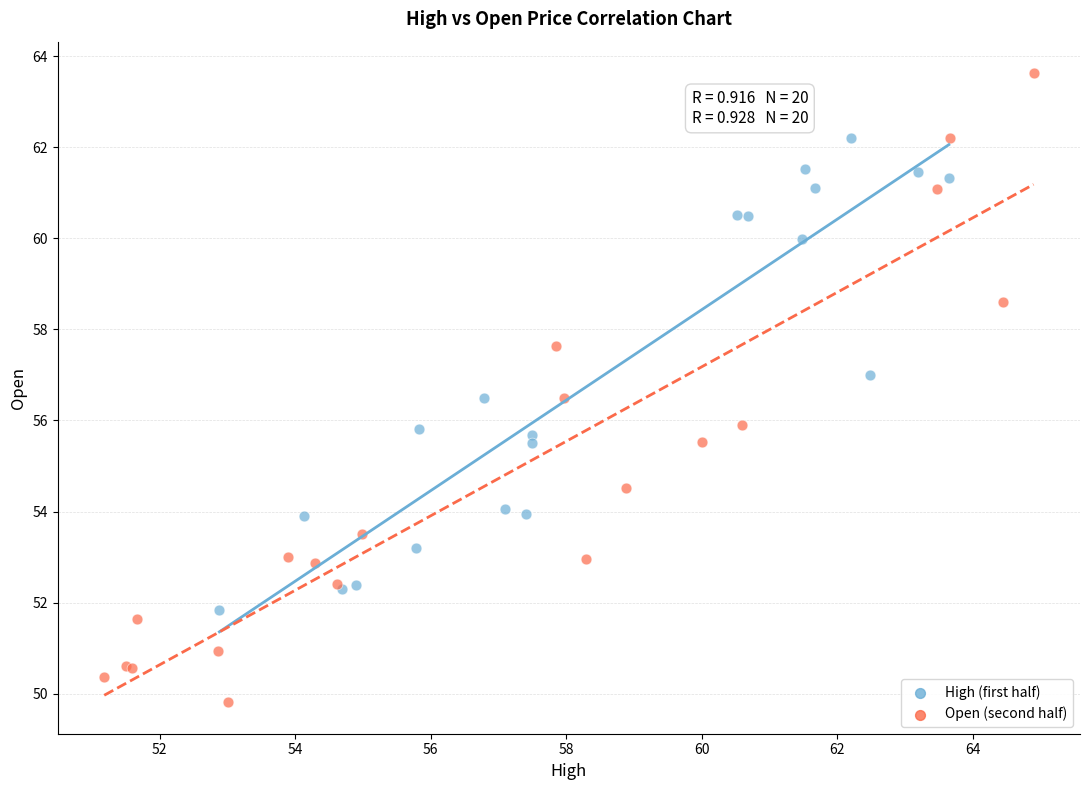

Which series contains the lowest Y value?

Open (second half)